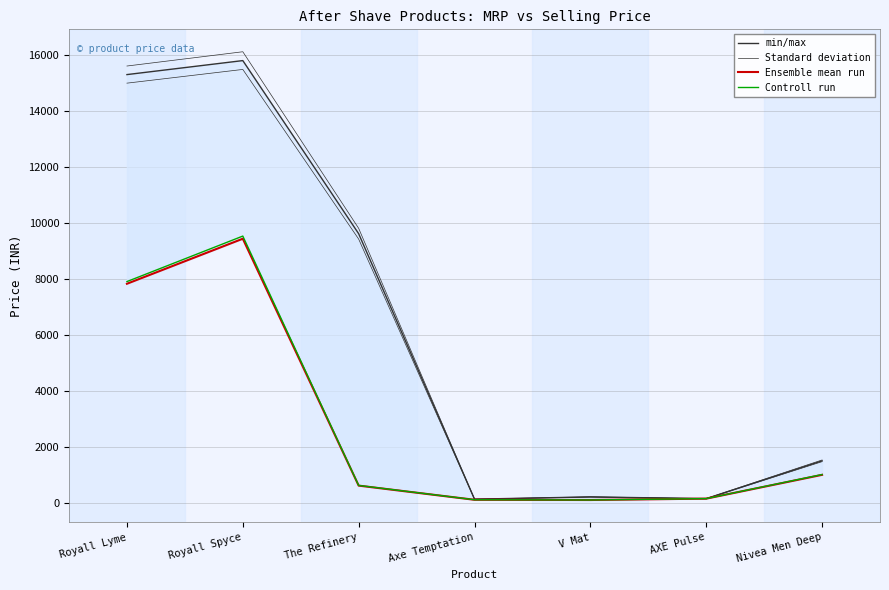

Rank the categories by MRP (min/max) value from lowest to highest.

Axe Temptation, AXE Pulse, V Mat, Nivea Men Deep, The Refinery, Royall Lyme, Royall Spyce